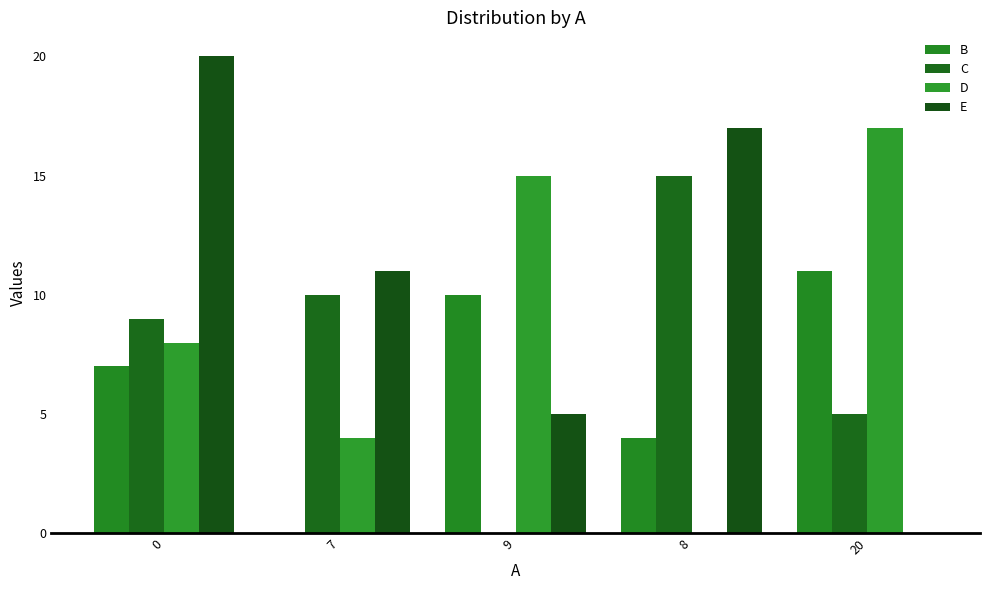

Does the chart contain stacked bars?

No